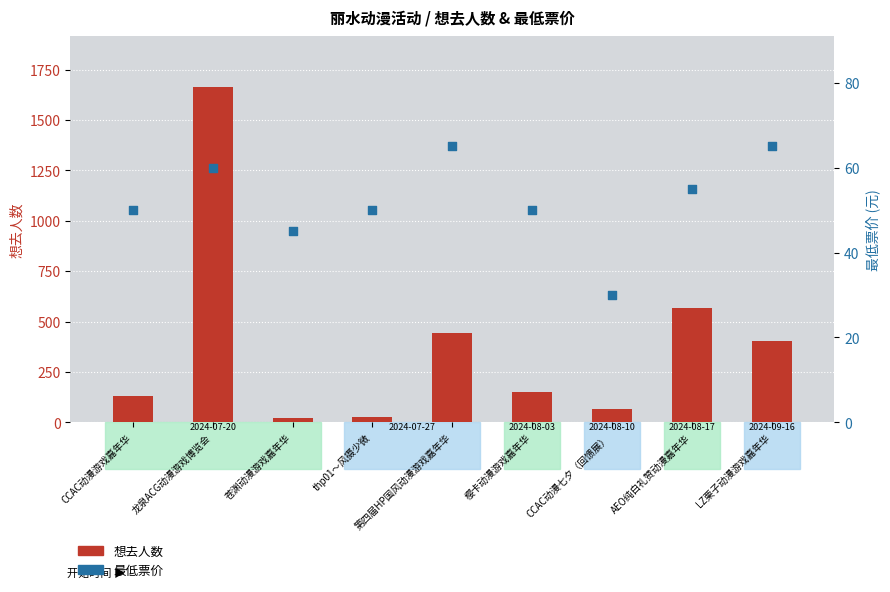

Is the value of 最低票价 at AEO纯白礼赞动漫嘉年华 greater than the value of 想去人数 at 苍渊动漫游戏嘉年华?

Yes